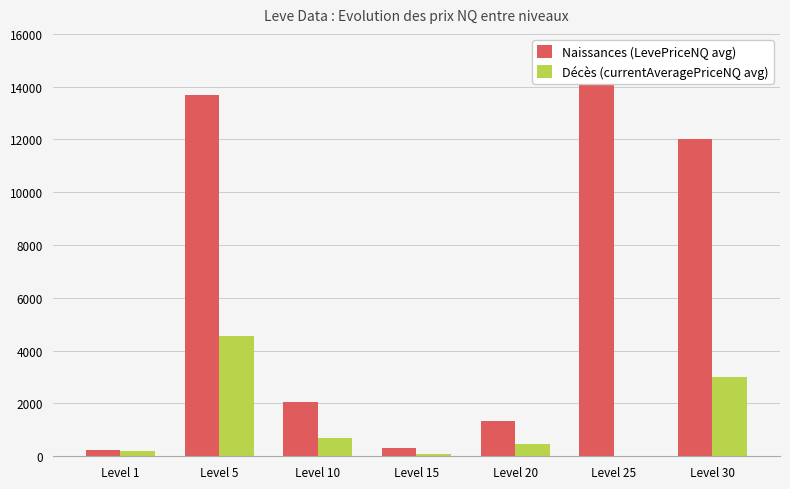

How many bars are there in total?

14